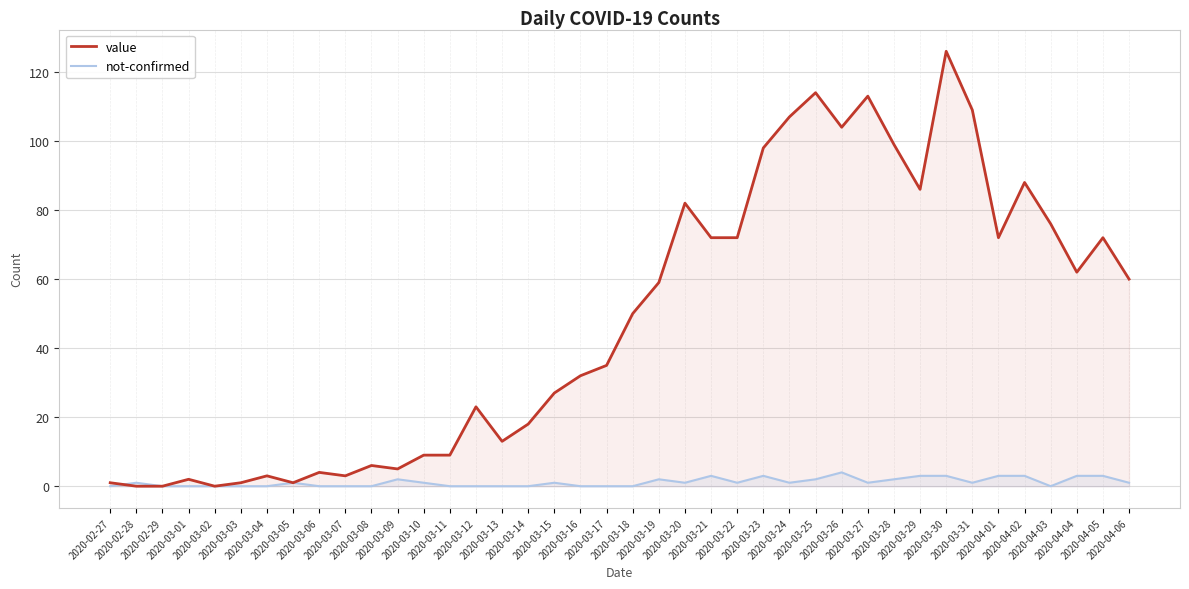

List the series in order of their overall mean, lowest first.

not-confirmed, value